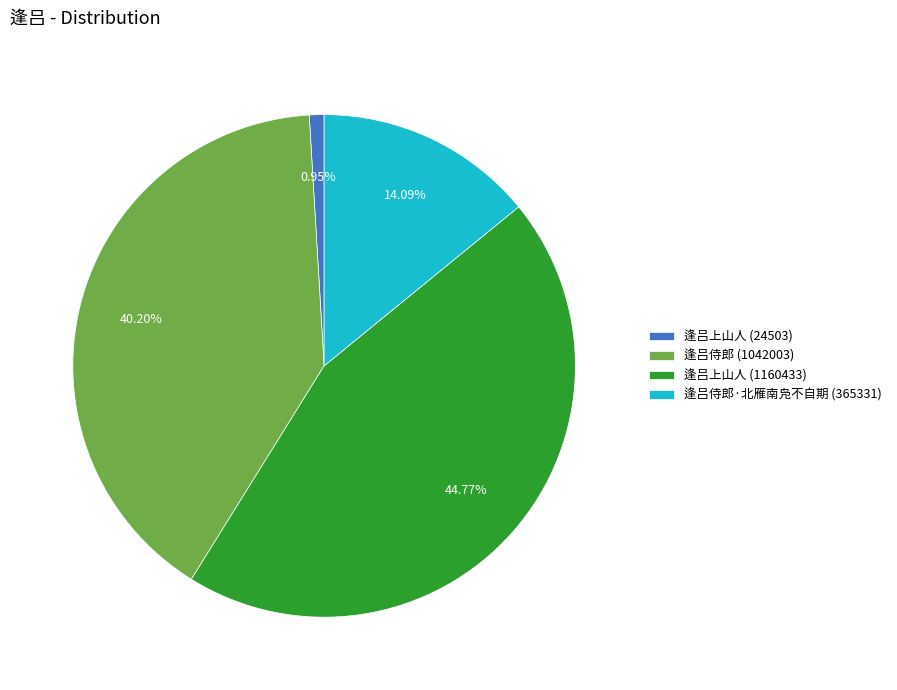

What is the total percentage of 逢吕上山人 (1160433) and 逢吕上山人 (24503)?

45.7%